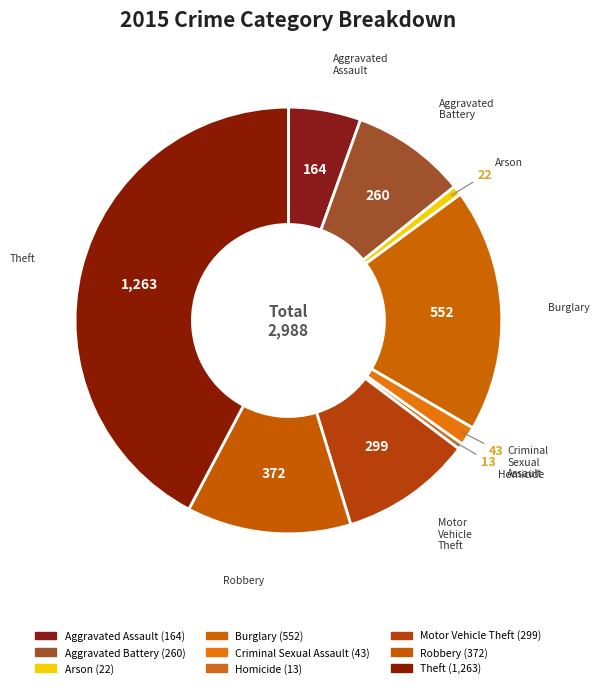

Count the number of slices in the pie.

9